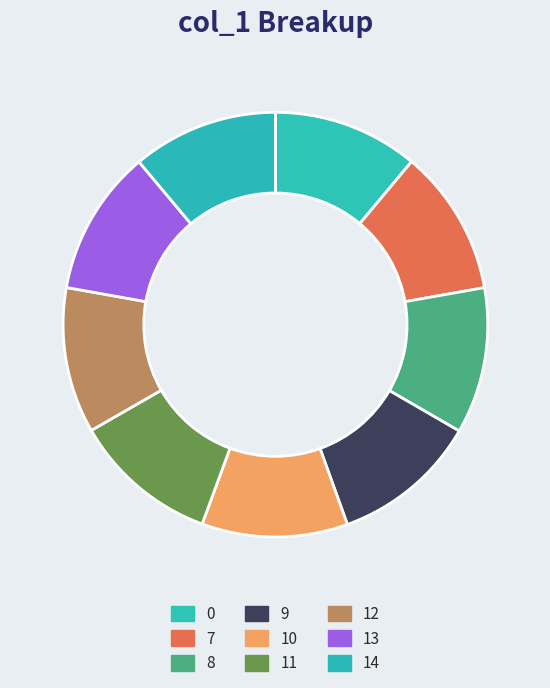

Count the number of slices in the pie.

9